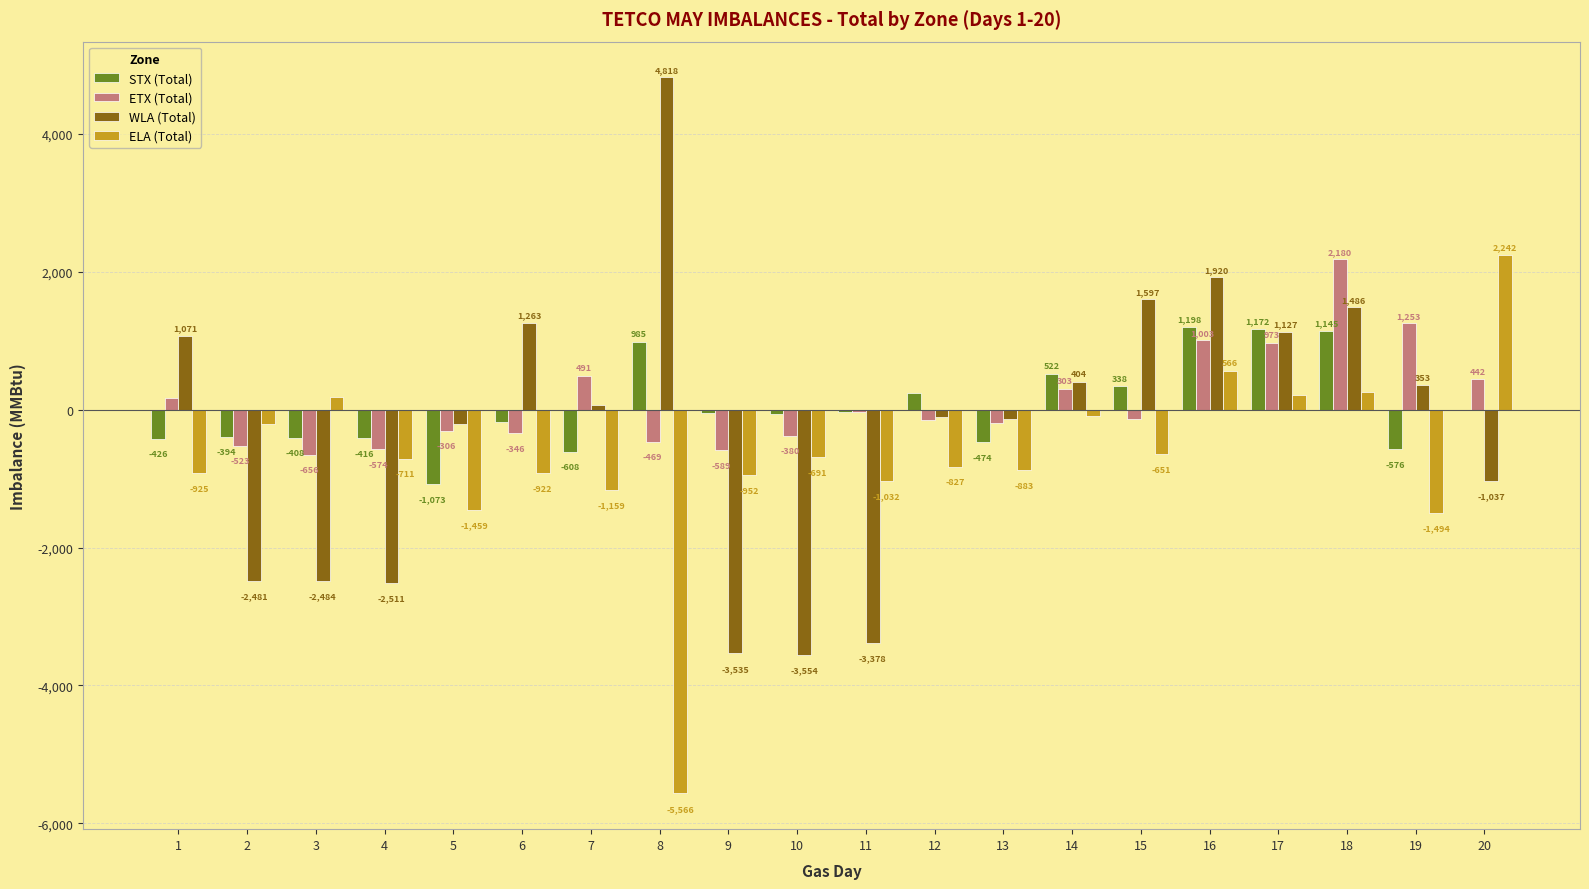

Are the bars grouped side by side (vs. stacked)?

Yes